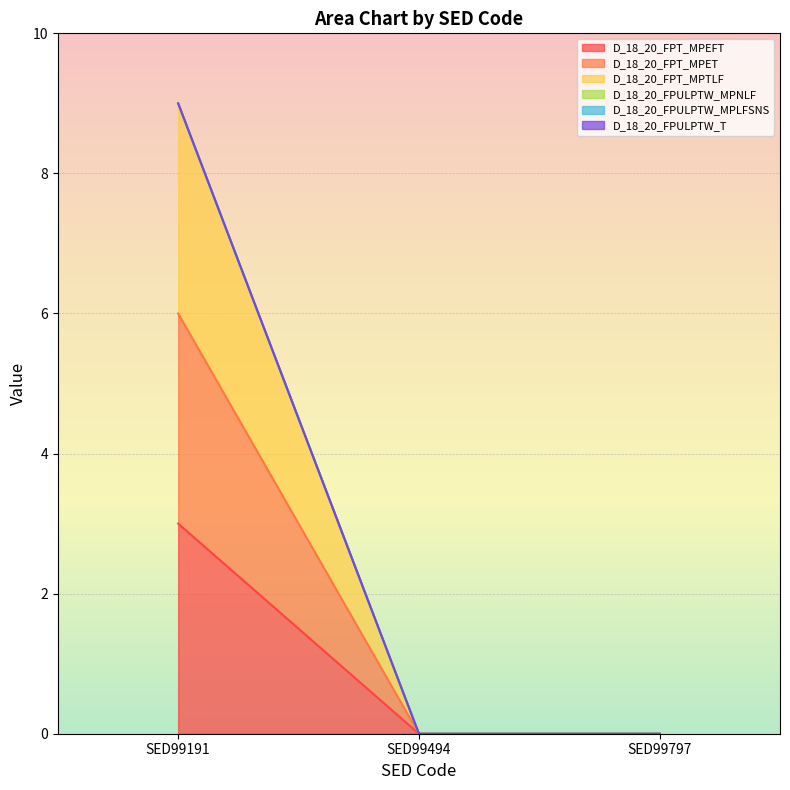

Between SED99191 and SED99797, which series saw the biggest shift?

D_18_20_FPT_MPTLF